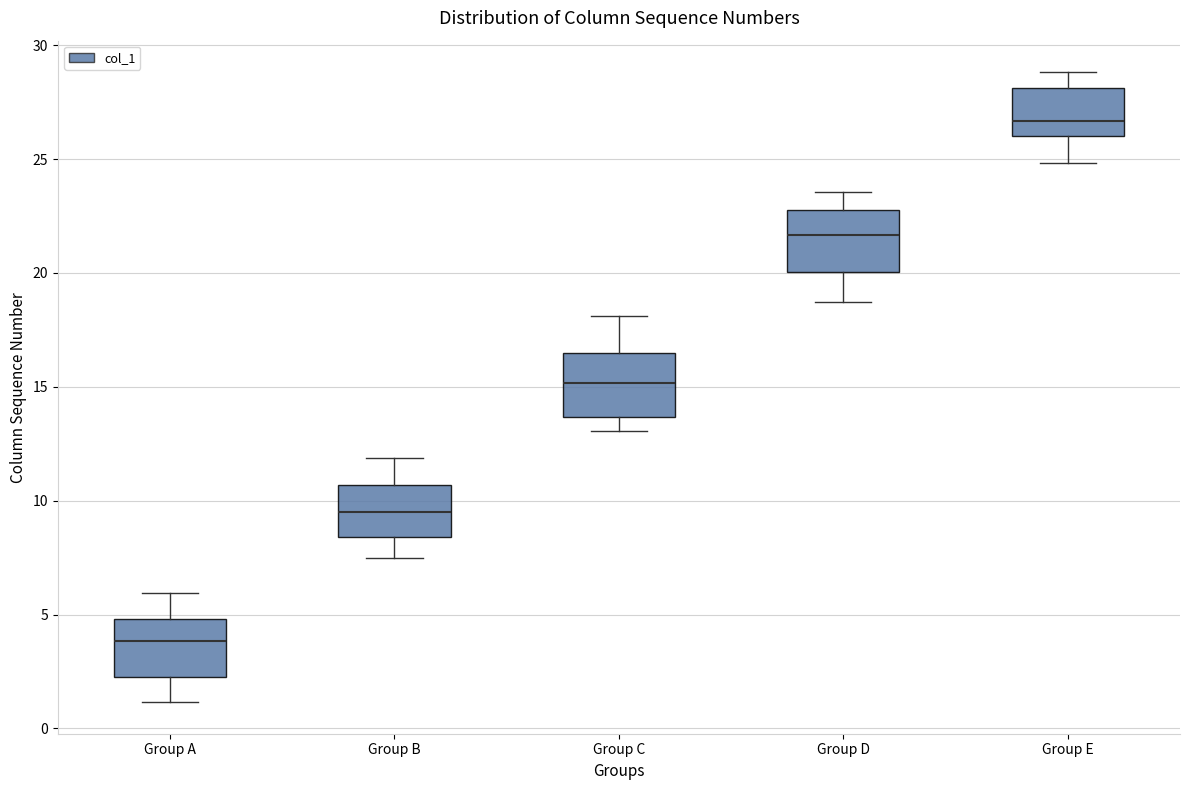

Reading left to right, read every box against the y-axis: the position of its median line, the range the box covers, and the ends of its whiskers. The values are not printed on the chart, so give them approximately, as read against the axis.

Group A: median 4.0, box 2.5 to 5.0, whiskers 1.0 to 6.0
Group B: median 9.5, box 8.5 to 10.5, whiskers 7.5 to 12.0
Group C: median 15.0, box 13.5 to 16.5, whiskers 13.0 to 18.0
Group D: median 21.5, box 20.0 to 22.5, whiskers 18.5 to 23.5
Group E: median 26.5, box 26.0 to 28.0, whiskers 25.0 to 29.0